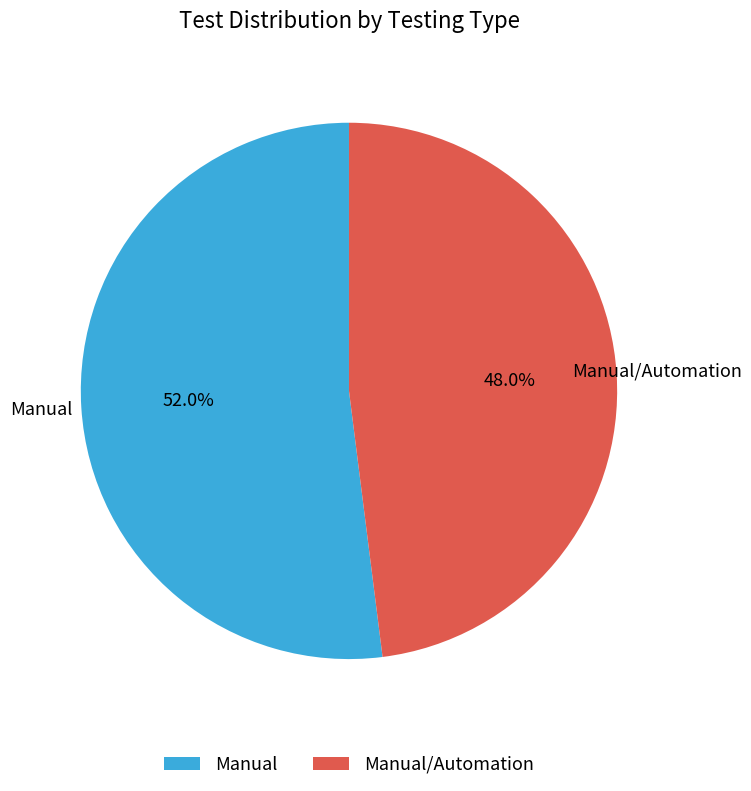

True or false: Manual/Automation accounts for 48% of the total.

True